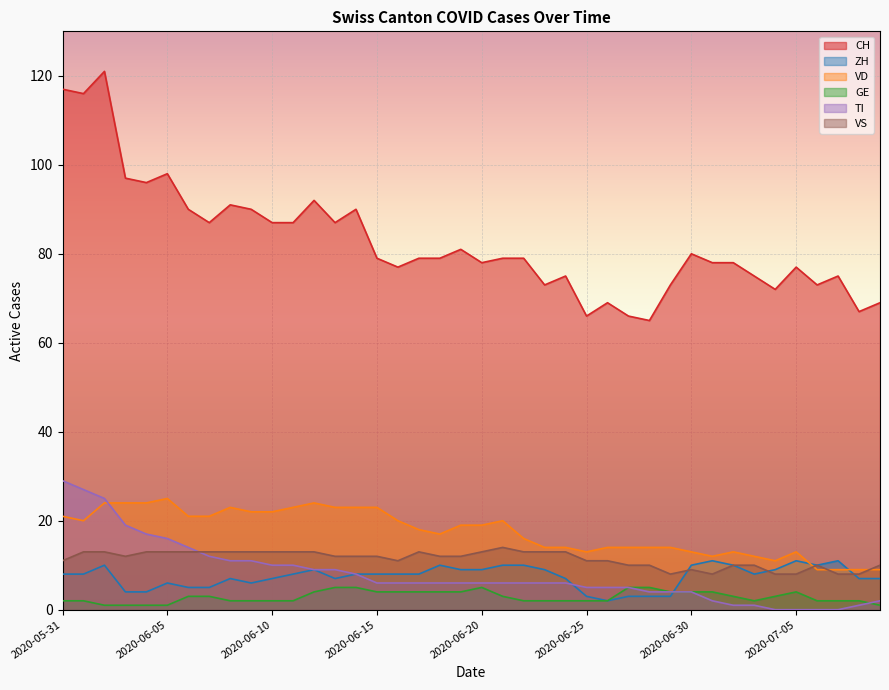

Which category has the lowest value across all series?

2020-07-04